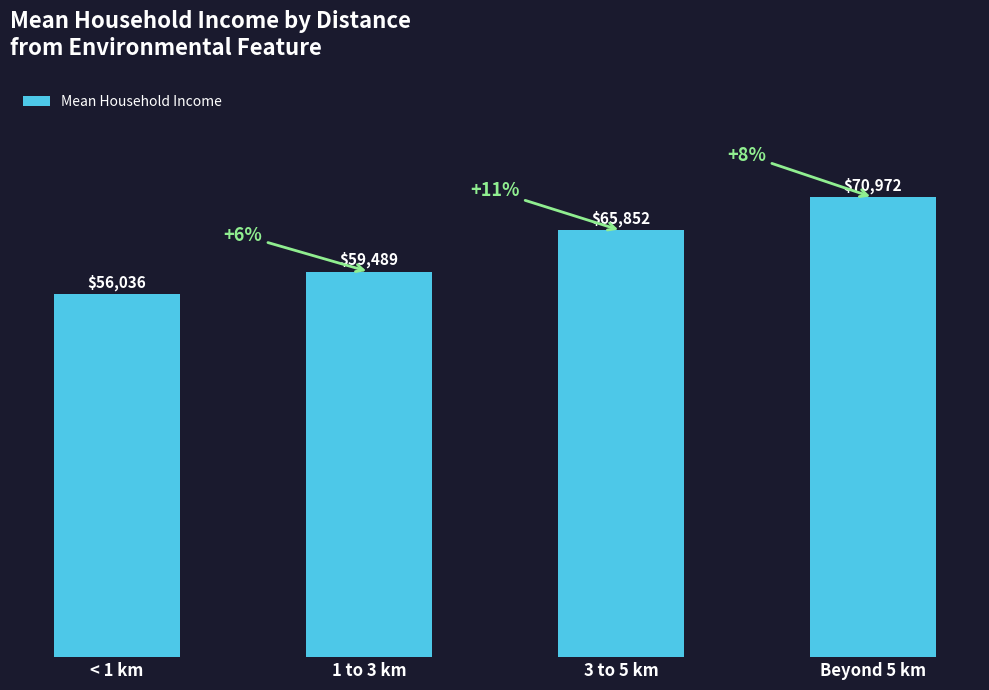

Between Beyond 5 km and 1 to 3 km, which is larger?

Beyond 5 km